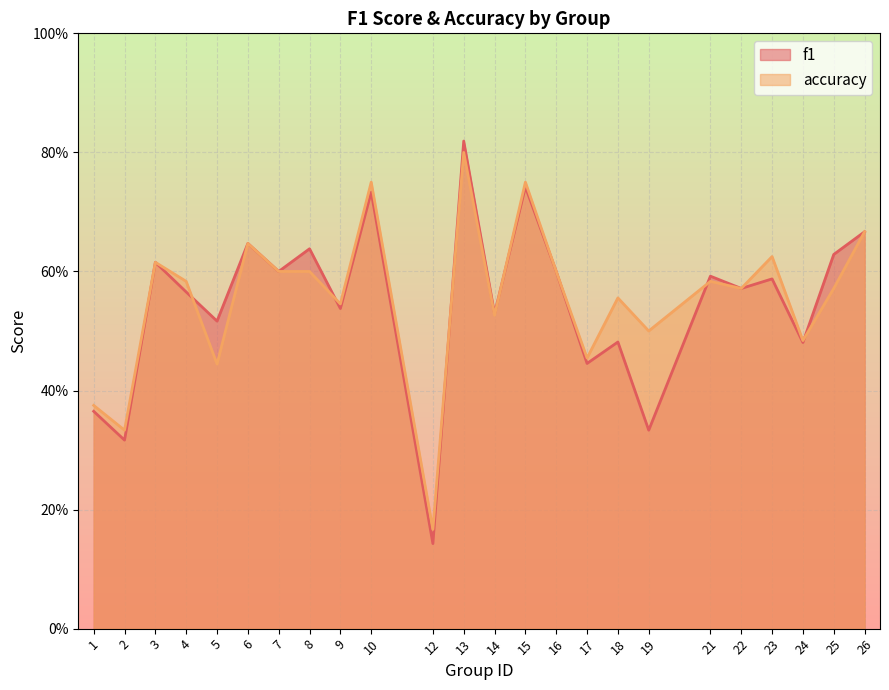

In f1, how many points are lower than both neighbors (excluding endpoints)?

10